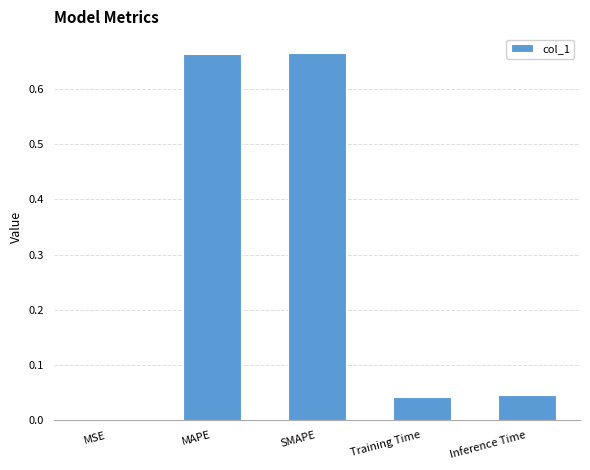

Is it true that the value at Training Time is 0.0?

True